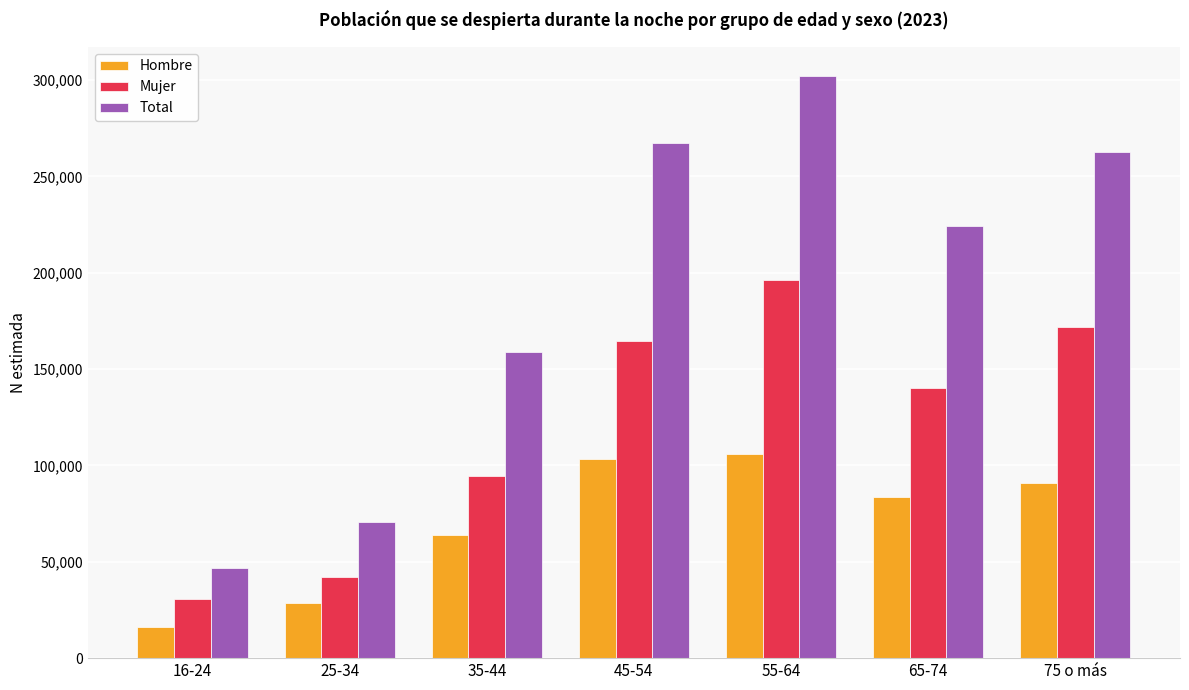

Reading left to right, transcribe all the data shown in this chart.

Hombre: 16-24=16218	25-34=28530	35-44=64131	45-54=103121	55-64=105865	65-74=83792	75 o más=91064
Mujer: 16-24=30623	25-34=42087	35-44=94781	45-54=164381	55-64=196273	65-74=140388	75 o más=171740
Total: 16-24=46842	25-34=70616	35-44=158911	45-54=267502	55-64=302138	65-74=224180	75 o más=262805